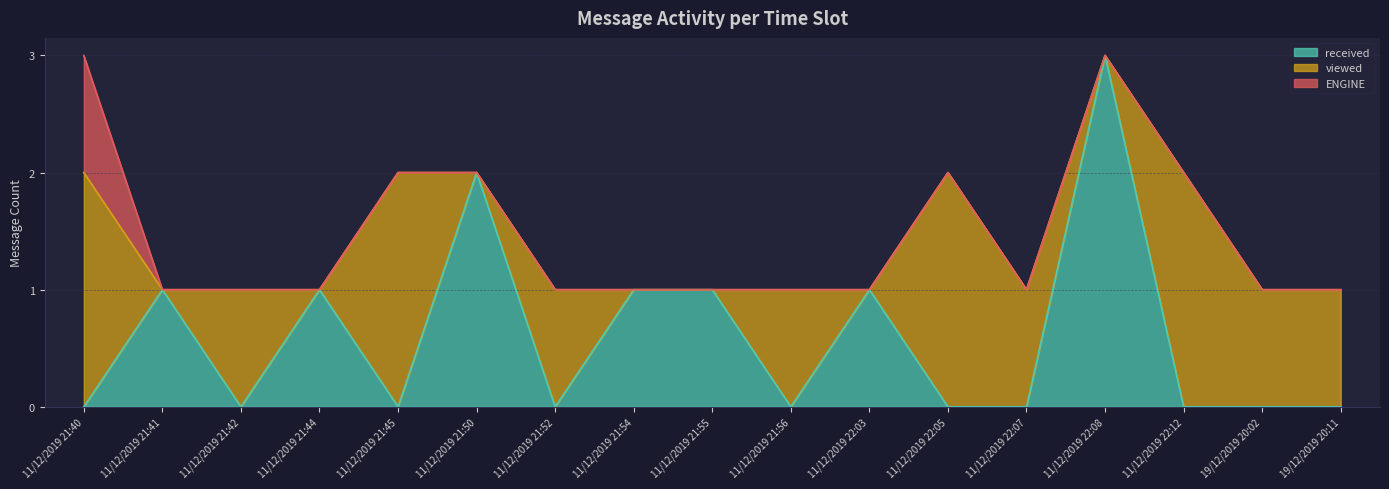

Does the chart display data point markers on the line(s)?

No